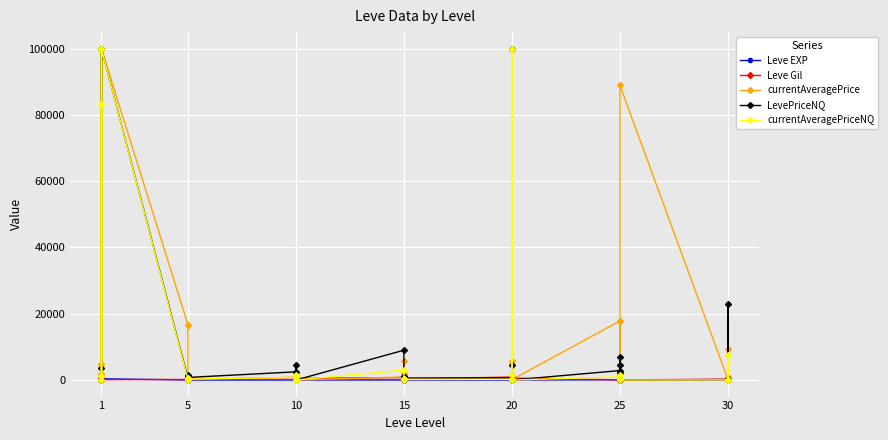

Reading left to right, transcribe all the data shown in this chart.

Leve EXP: 1.0	540.0	630.0	370.0	900.0	370.0	1.0	6.0	1.0	2.0	1.0	3.0	3.0	3.0	9.0	4.0	3.0	10.0	17.0	7.0	19.0	13.0	11.0	18.0	11.0	13.0	18.0	22.0	12.0	22.0	55.0	20.0	12.0	31.0	53.0	20.0	36.0	72.0	17.0	57.0
Leve Gil: 420.0	112.0	112.0	112.0	113.0	112.0	170.0	280.0	810.0	790.0	980.0	140.0	780.0	220.0	990.0	770.0	220.0	480.0	740.0	170.0	270.0	40.0	390.0	330.0	880.0	190.0	680.0	960.0	490.0	570.0	60.0	10.0	990.0	800.0	430.0	60.0	240.0	430.0	230.0	390.0
currentAveragePrice: 4847.0	0.0	100000.0	1739.5	15.4	100000.0	16734.0	167.3	125.2	487.5	313.3	258.0	824.3	102.4	0.0	81.7	1502.8	0.0	916.7	400.0	5750.0	141.8	2168.4	200.0	272.7	5750.0	1465.0	100000.0	200.0	100.0	17825.0	1086.4	1462.5	341.3	1487.4	88900.0	94.1	9500.0	106.8	1000.0
LevePriceNQ: 69.5	0.0	100000.0	3540.0	46.2	100000.0	561.0	3.0	150.0	1462.5	1075.7	774.0	2472.9	65.4	0.0	315.0	4508.4	0.0	9000.0	1200.0	0.0	527.1	948.0	600.0	631.7	0.0	4395.0	100000.0	600.0	0.0	2850.0	7080.0	2031.8	1036.0	4458.0	0.0	155.4	23000.0	398.8	0.0
currentAveragePriceNQ: 83376.0	0.0	100000.0	1180.0	15.4	100000.0	187.0	1.0	50.0	487.5	358.6	258.0	824.3	21.8	0.0	105.0	1502.8	0.0	3000.0	400.0	0.0	175.7	316.0	200.0	210.6	0.0	1465.0	100000.0	200.0	0.0	950.0	1180.0	677.2	345.3	1486.0	0.0	51.8	7666.7	99.7	0.0